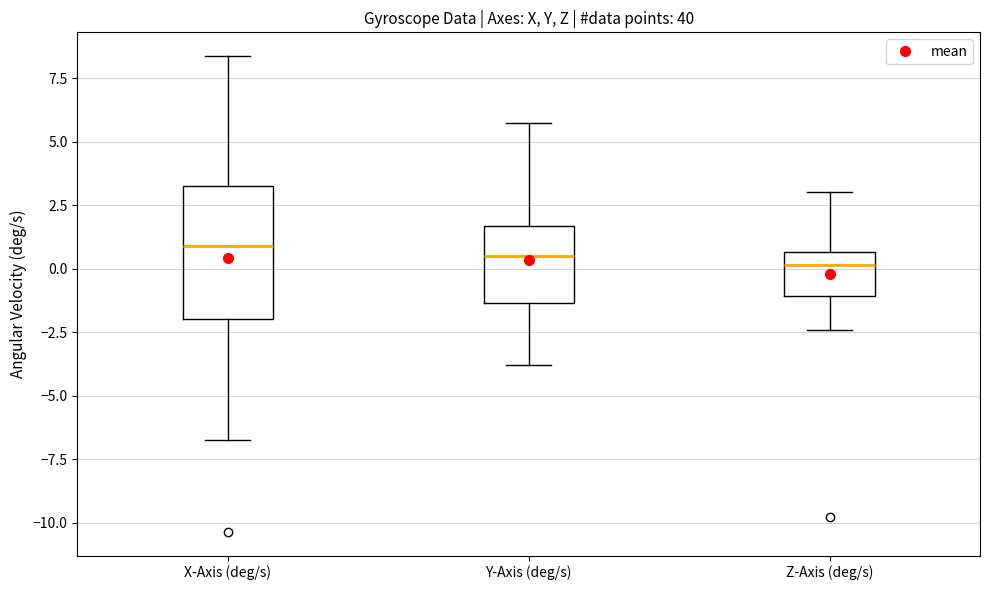

Comparing the boxes themselves (not the whiskers), which one is the tallest?

X-Axis (deg/s)